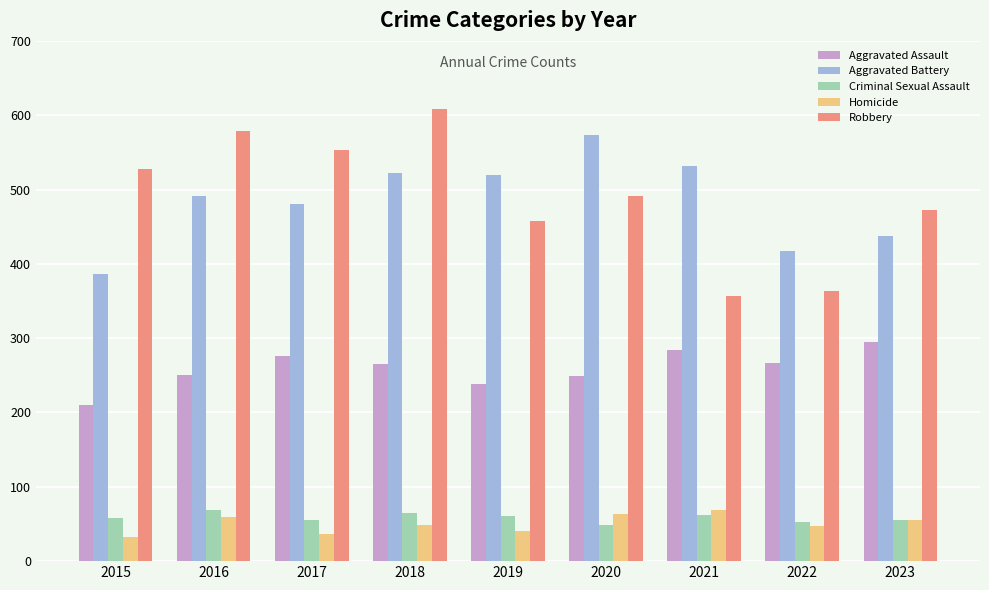

Count the number of categories in the chart.

9